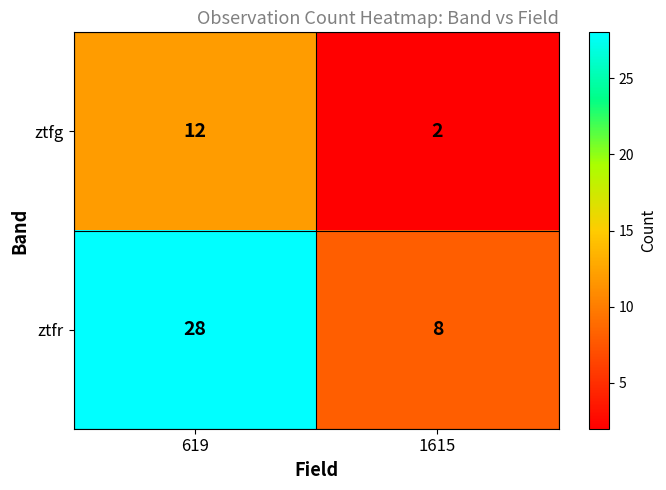

Reading left to right, list all the values displayed in this chart.

ztfg: 619=12	1615=2
ztfr: 619=28	1615=8